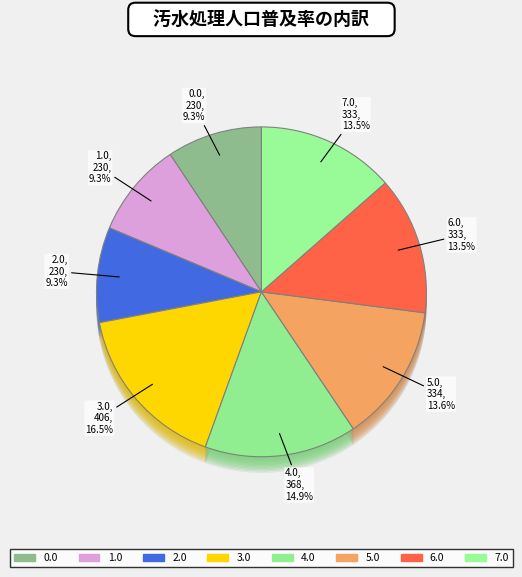

Between 7.0 and 1.0, which is larger?

7.0